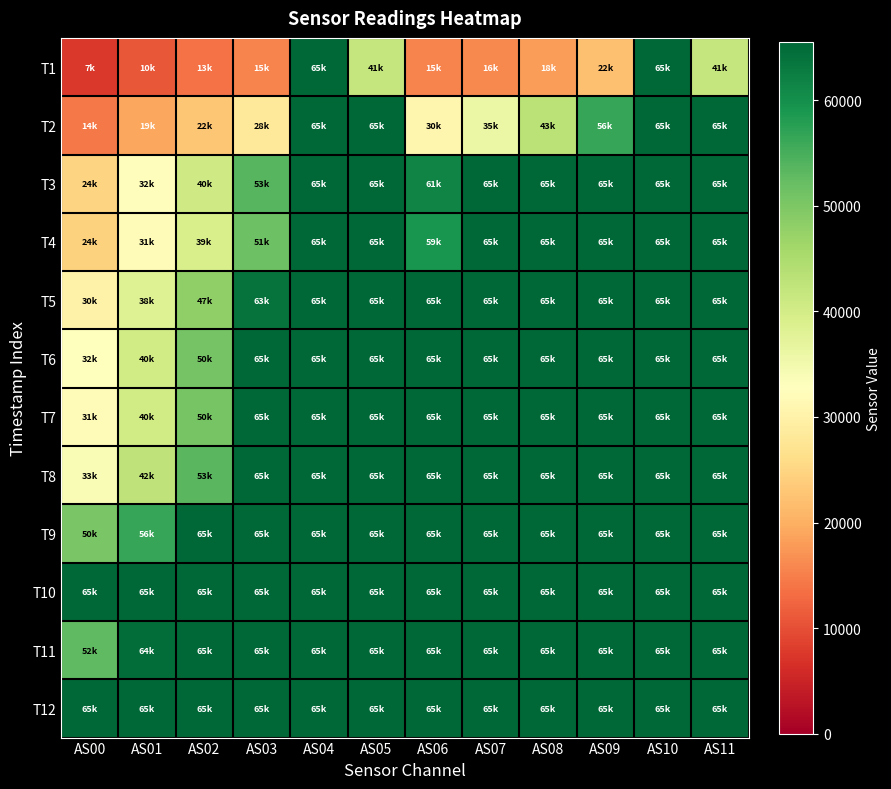

Reading left to right, what are all the values shown in this chart?

T1: AS00=7482	AS01=10932	AS02=13623	AS03=15516	AS04=65535	AS05=41848	AS06=15568	AS07=16085	AS08=18175	AS09=22024	AS10=65535	AS11=41874
T2: AS00=14436	AS01=19151	AS02=22903	AS03=28278	AS04=65535	AS05=65535	AS06=30972	AS07=35942	AS08=43206	AS09=56520	AS10=65535	AS11=65535
T3: AS00=24804	AS01=32347	AS02=40651	AS03=53693	AS04=65535	AS05=65535	AS06=61544	AS07=65535	AS08=65535	AS09=65535	AS10=65535	AS11=65535
T4: AS00=24356	AS01=31808	AS02=39307	AS03=51522	AS04=65535	AS05=65535	AS06=59335	AS07=65535	AS08=65535	AS09=65535	AS10=65535	AS11=65535
T5: AS00=30034	AS01=38260	AS02=47897	AS03=63984	AS04=65535	AS05=65535	AS06=65535	AS07=65535	AS08=65535	AS09=65535	AS10=65535	AS11=65535
T6: AS00=32673	AS01=40198	AS02=50787	AS03=65535	AS04=65535	AS05=65535	AS06=65535	AS07=65535	AS08=65535	AS09=65535	AS10=65535	AS11=65535
T7: AS00=31793	AS01=40325	AS02=50518	AS03=65535	AS04=65535	AS05=65535	AS06=65535	AS07=65535	AS08=65535	AS09=65535	AS10=65535	AS11=65535
T8: AS00=33810	AS01=42588	AS02=53293	AS03=65535	AS04=65535	AS05=65535	AS06=65535	AS07=65535	AS08=65535	AS09=65535	AS10=65535	AS11=65535
T9: AS00=50242	AS01=56355	AS02=65535	AS03=65535	AS04=65535	AS05=65535	AS06=65535	AS07=65535	AS08=65535	AS09=65535	AS10=65535	AS11=65535
T10: AS00=65535	AS01=65535	AS02=65535	AS03=65535	AS04=65535	AS05=65535	AS06=65535	AS07=65535	AS08=65535	AS09=65535	AS10=65535	AS11=65535
T11: AS00=52809	AS01=64523	AS02=65535	AS03=65535	AS04=65535	AS05=65535	AS06=65535	AS07=65535	AS08=65535	AS09=65535	AS10=65535	AS11=65535
T12: AS00=65535	AS01=65535	AS02=65535	AS03=65535	AS04=65535	AS05=65535	AS06=65535	AS07=65535	AS08=65535	AS09=65535	AS10=65535	AS11=65535